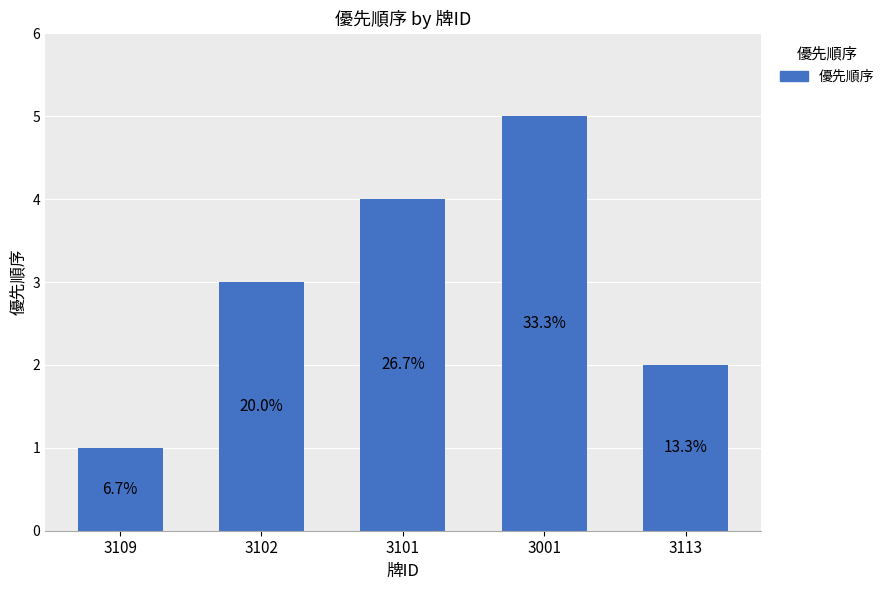

How many bars are there in total?

5